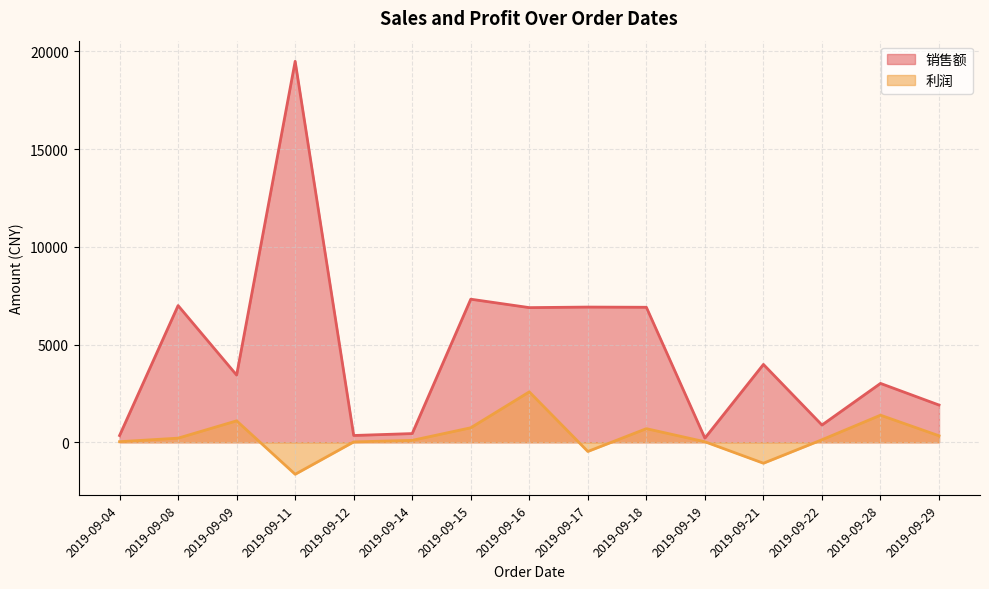

The value of 利润 at 2019-09-17 is -1421.0. True or false?

False